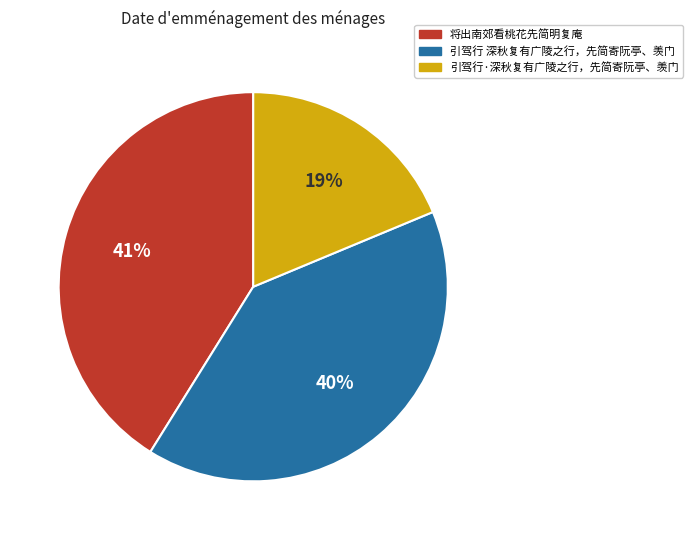

To the nearest percent, what is the average slice percentage?

33%